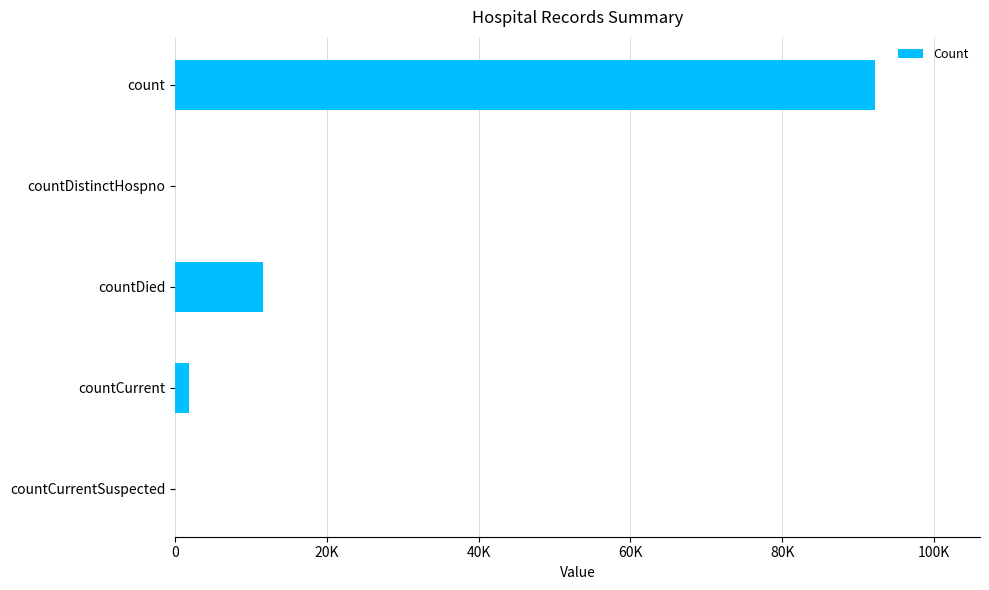

What is the sum of all values?

105631